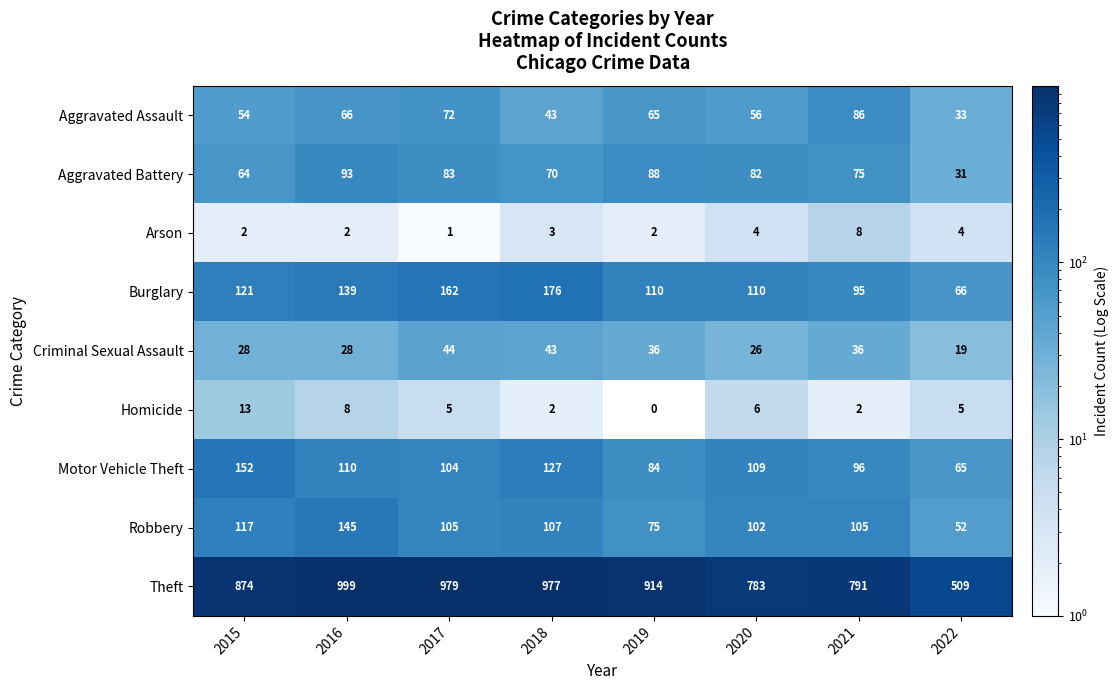

The value of Aggravated Assault at 2017 is 72. True or false?

True